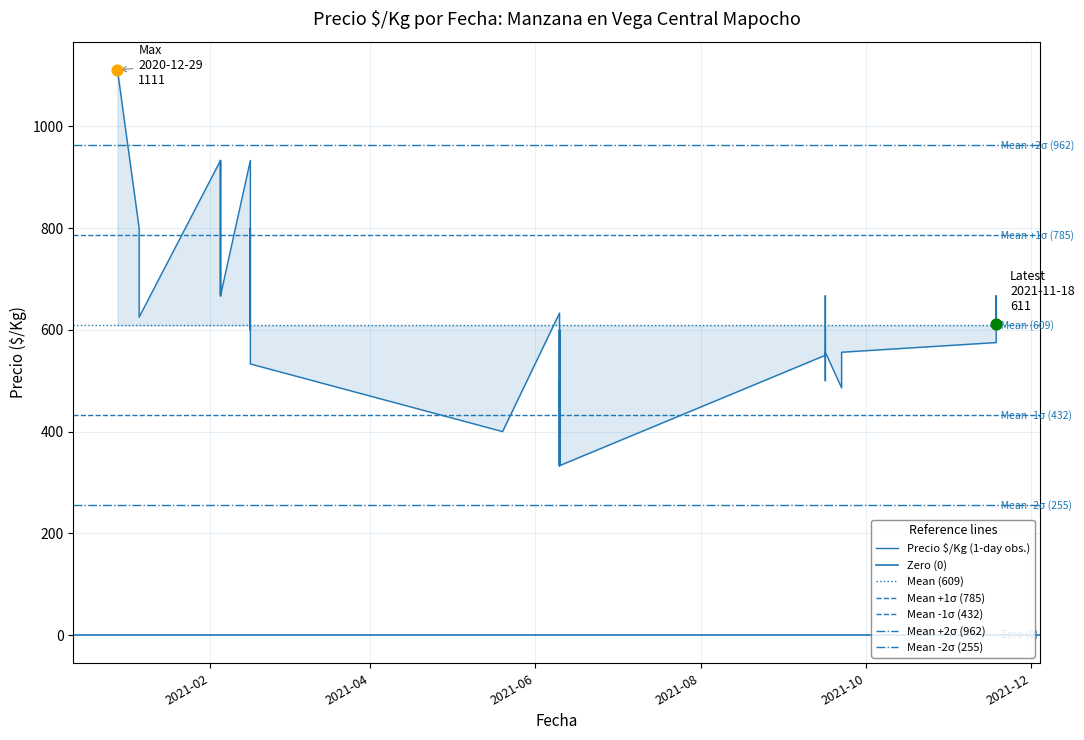

What is the change in value from 2021-11-18 to 2021-06-10?

+22